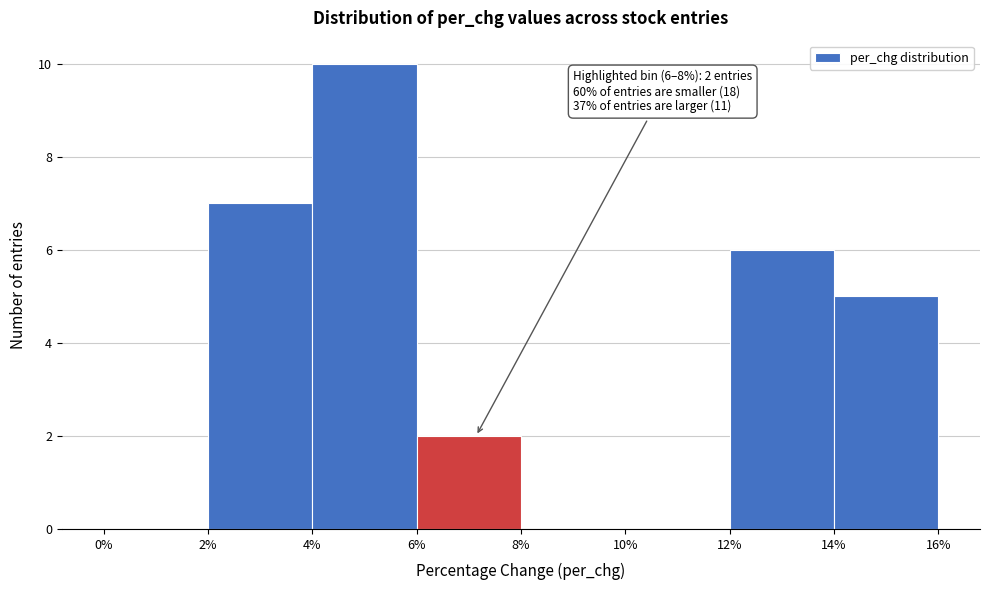

Over which range of the x-axis is the bar tallest?

4% to 6%